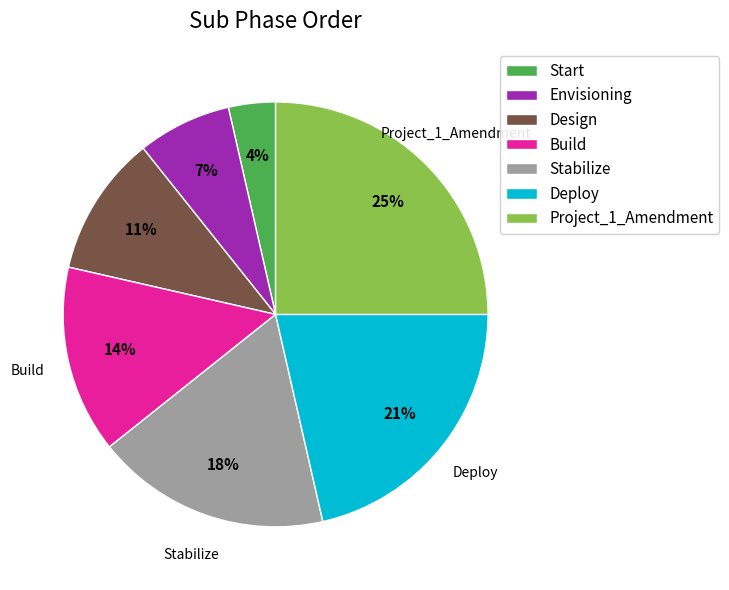

To the nearest percent, what is the difference between the largest and smallest slice percentages?

21%